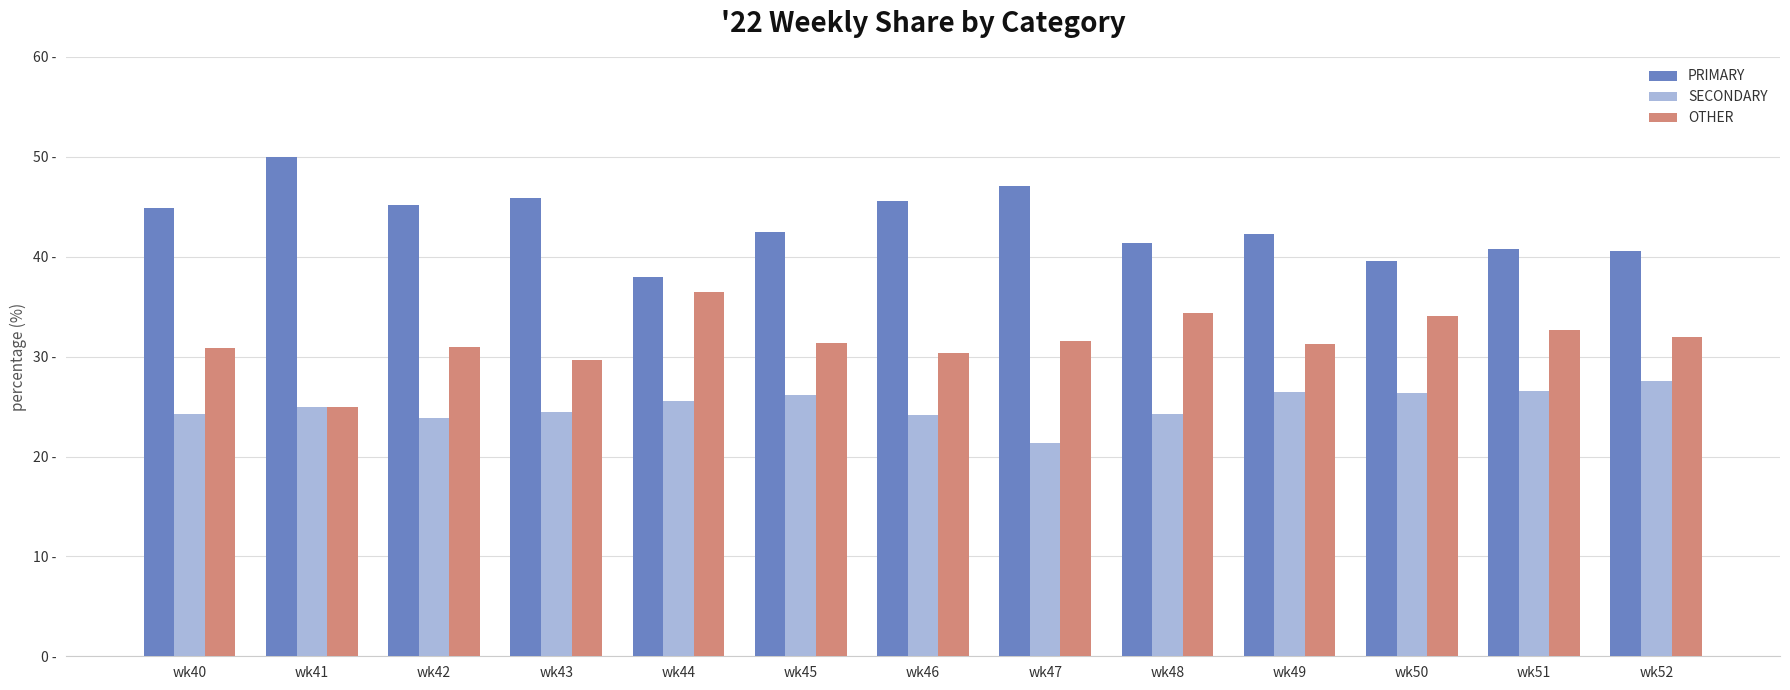

True or false: PRIMARY has a value of 17.0 at wk51.

False